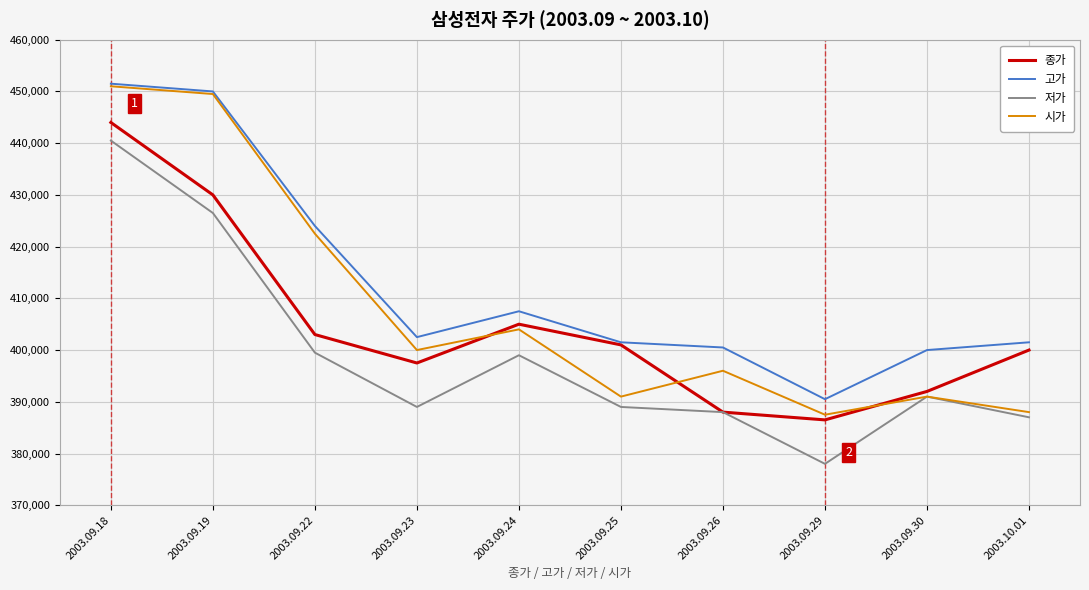

In 저가, how many points are higher than both neighbors (excluding endpoints)?

2